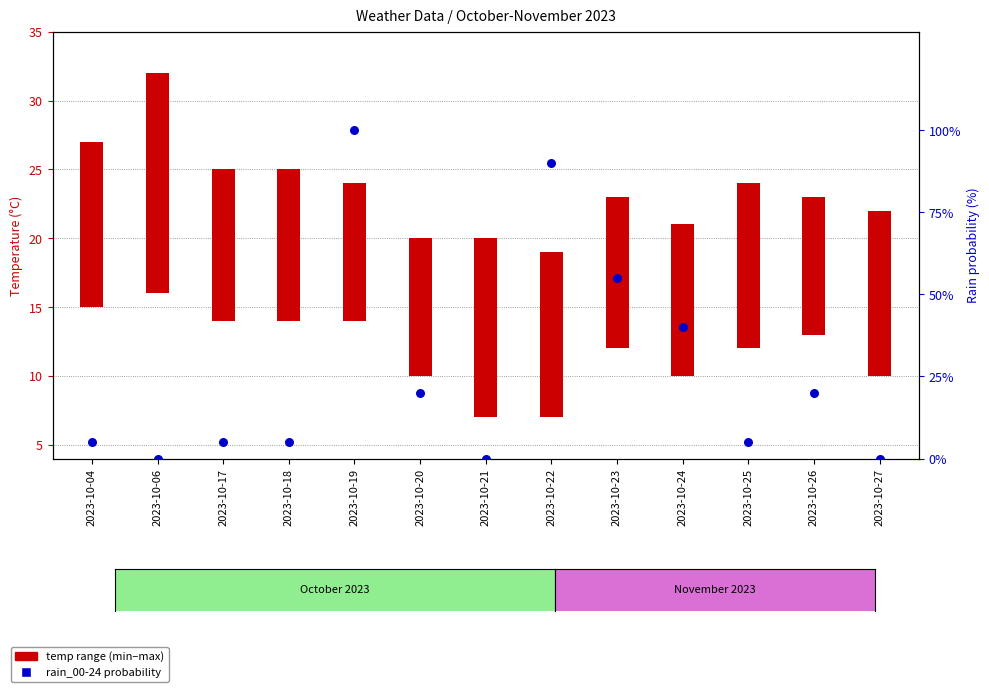

Which series has the largest Y range (max minus min)?

rain_00-24